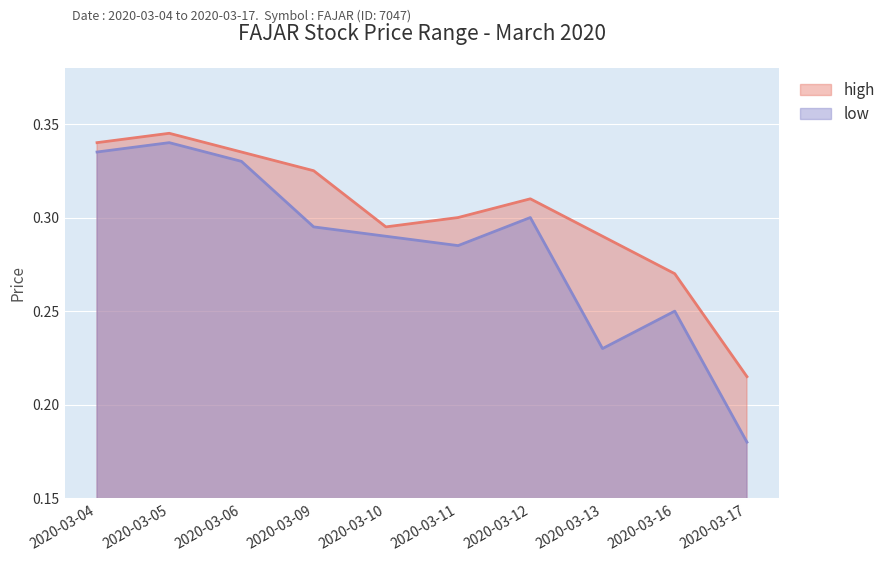

Which category has the highest value in the high series?

2020-03-05